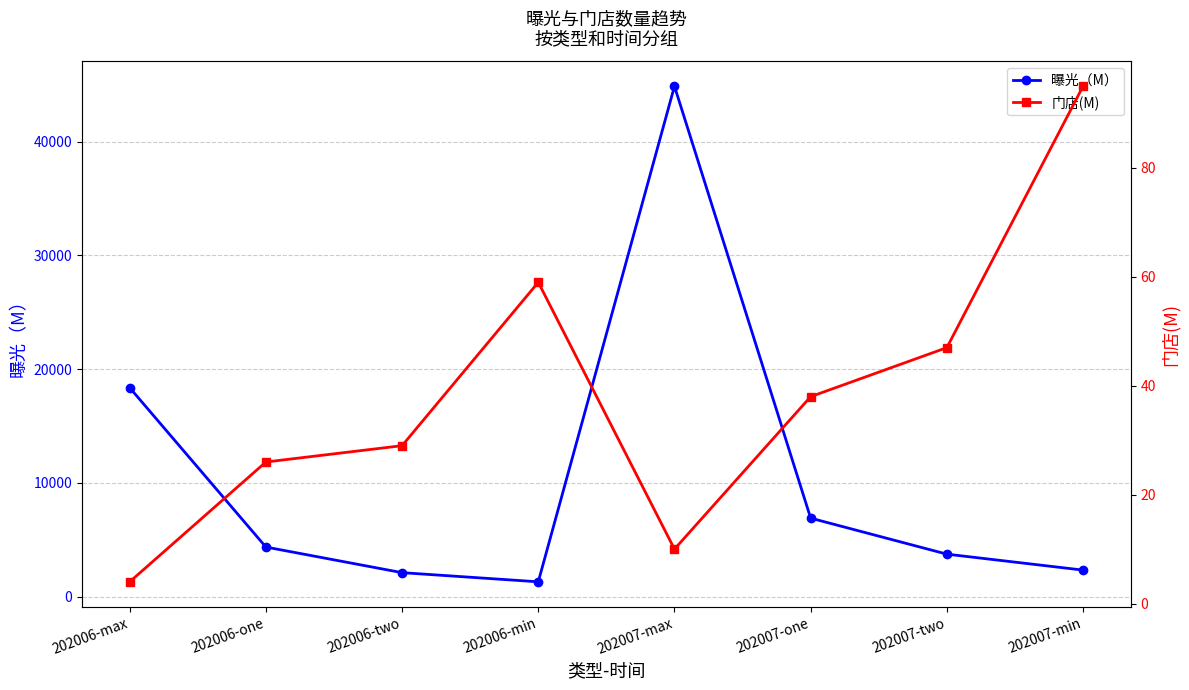

At which label does 曝光（M） reach its minimum?

202006-min